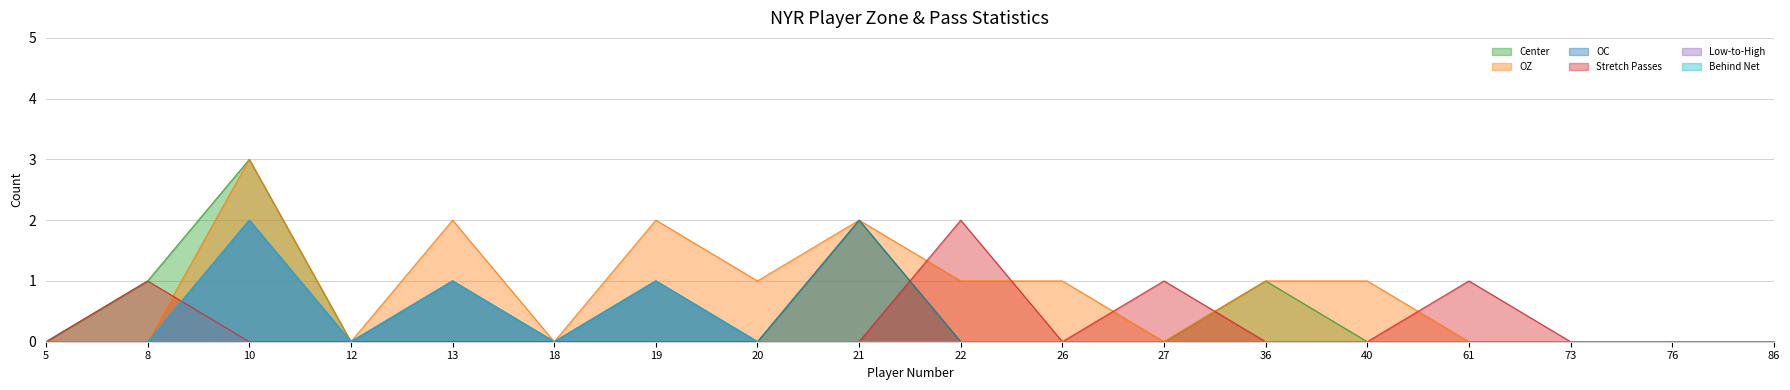

List the series in order of their peak value, lowest first.

OC, Stretch Passes, Low-to-High, Behind Net, Center, OZ